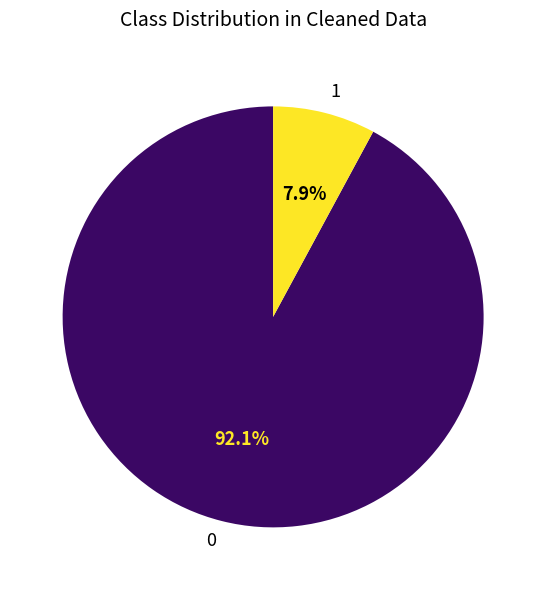

Rank the categories by value from highest to lowest.

0, 1